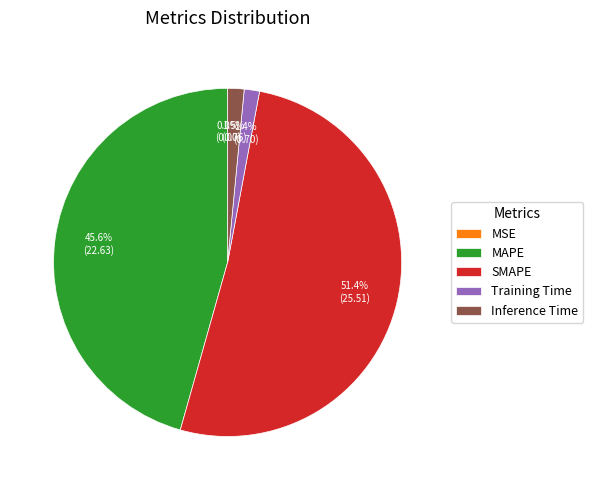

Which slice is the largest?

SMAPE